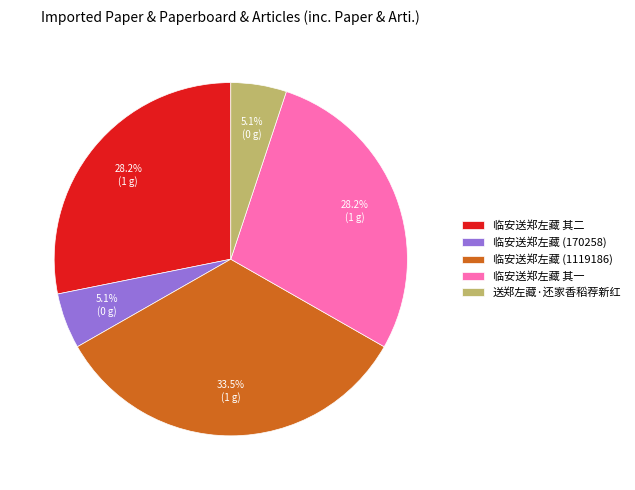

Do 临安送郑左藏 其二 and 临安送郑左藏 其一 together represent more than half of the pie?

Yes